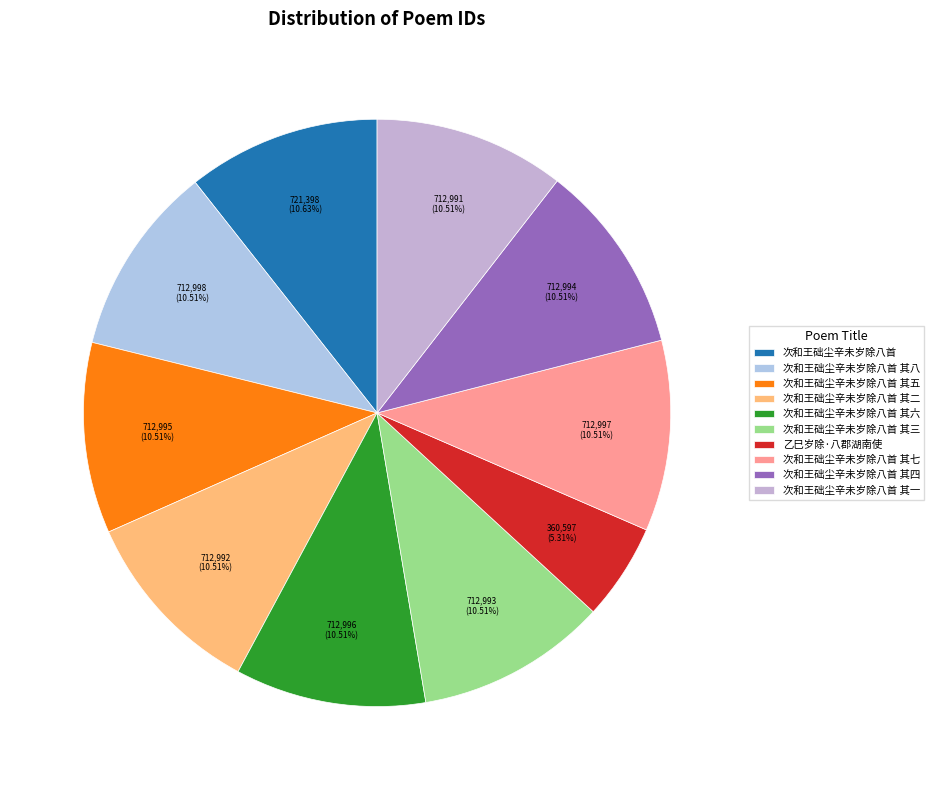

What is the ratio of the value at 次和王础尘辛未岁除八首 其五 to the value at 次和王础尘辛未岁除八首 其三?

1.0